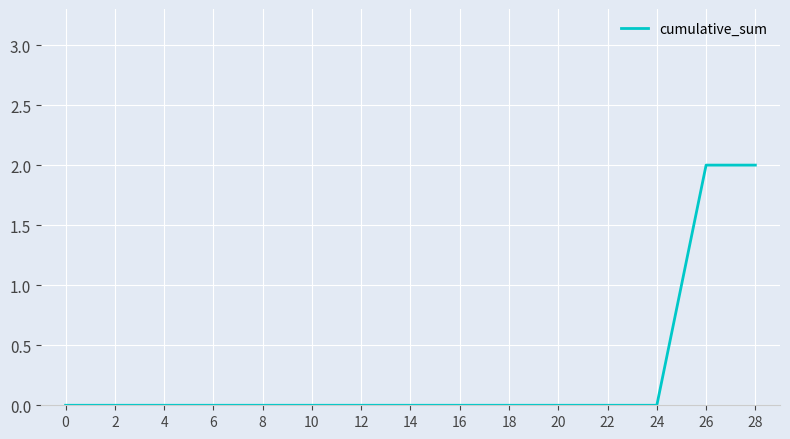

Does the chart have visible grid lines?

Yes